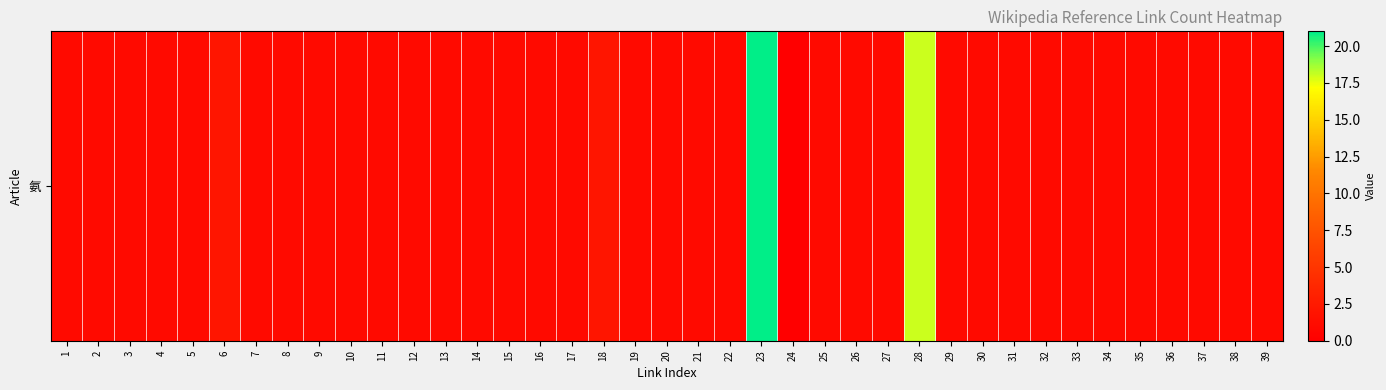

At which category does the chart reach its minimum across all series?

24